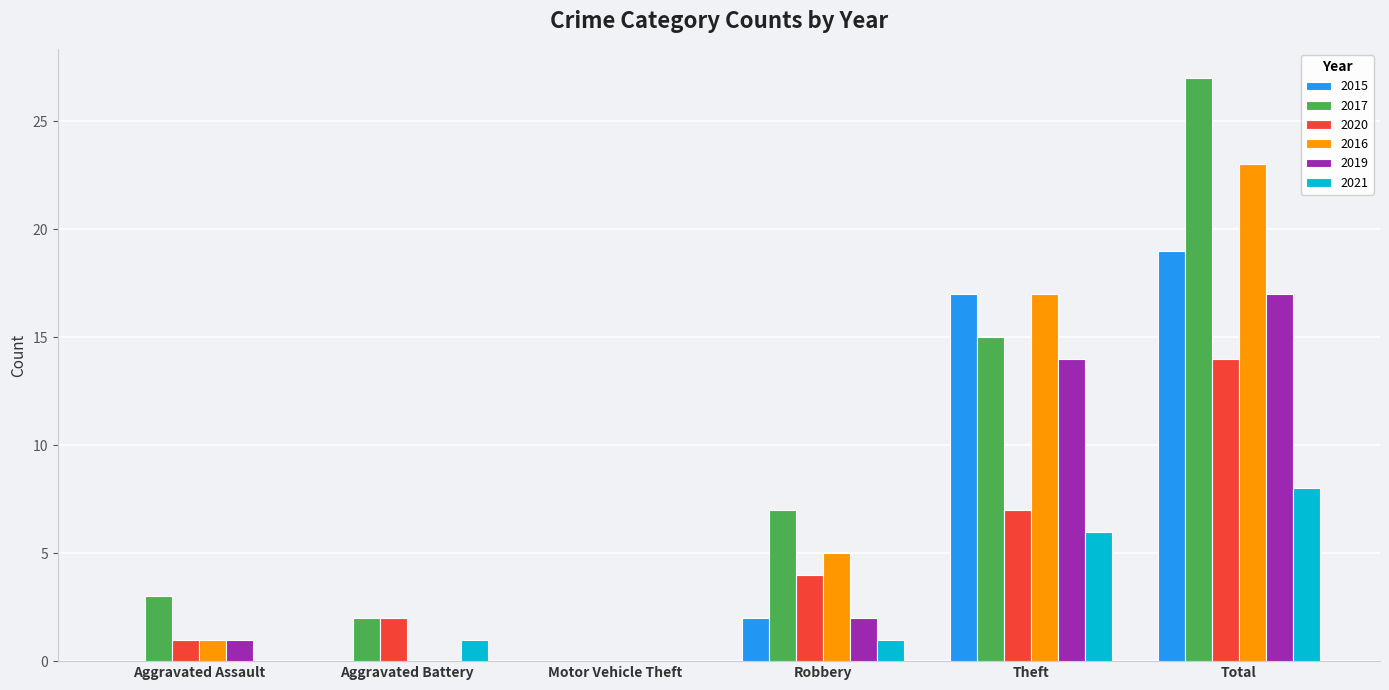

What is the sum of all 2016 values?

46